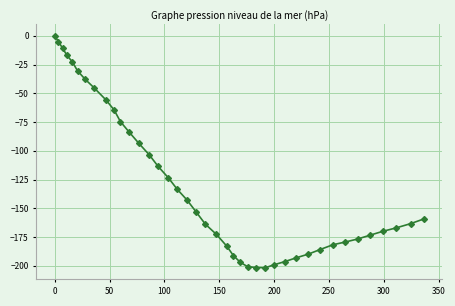

How many lines are shown in the chart?

1